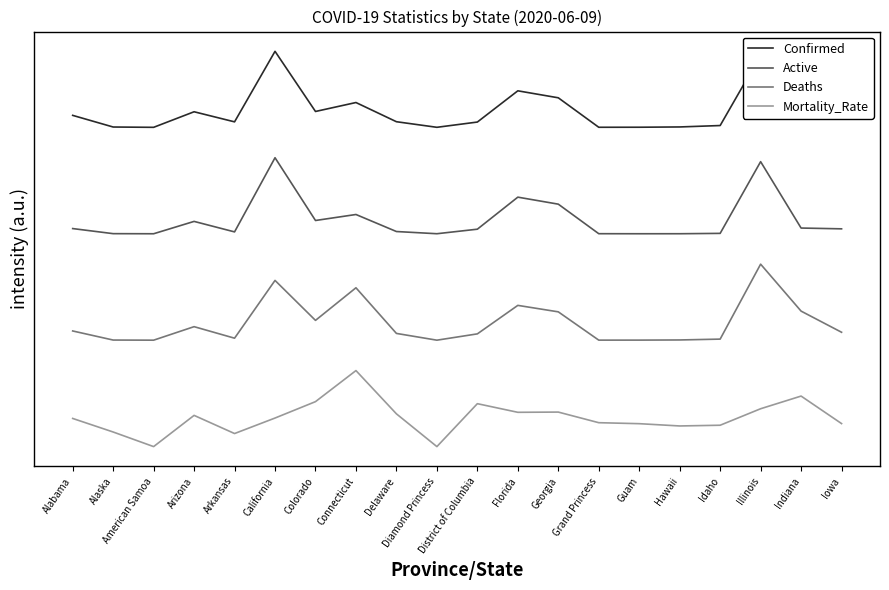

What is the label of the 9th point from the right?

Florida